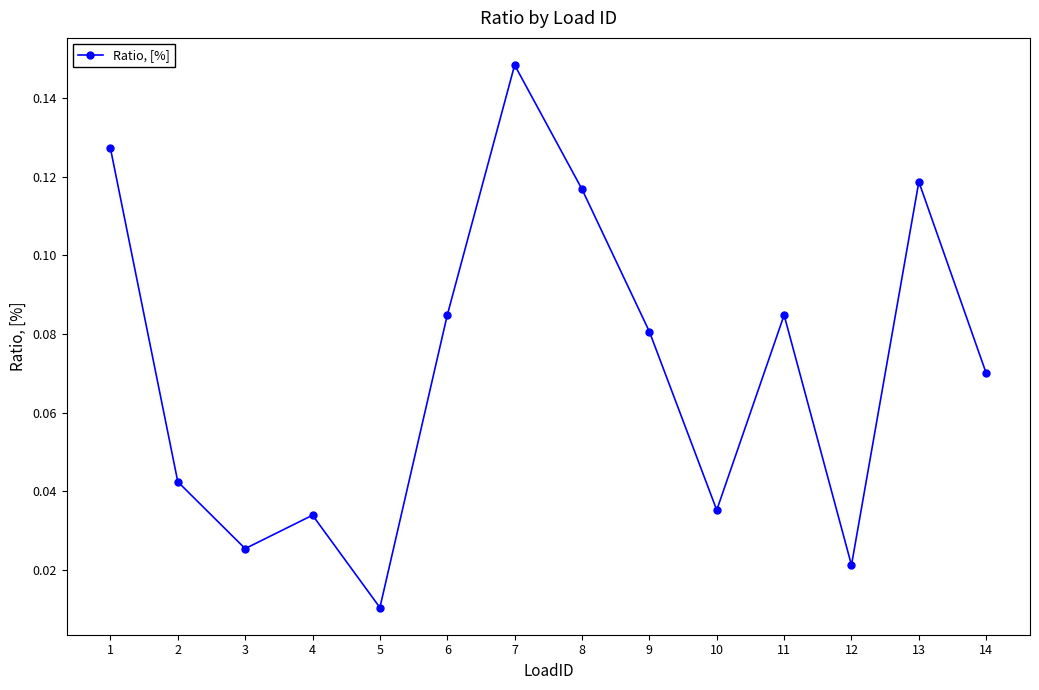

How many interior local peaks (higher than both neighbors) does the data have?

4